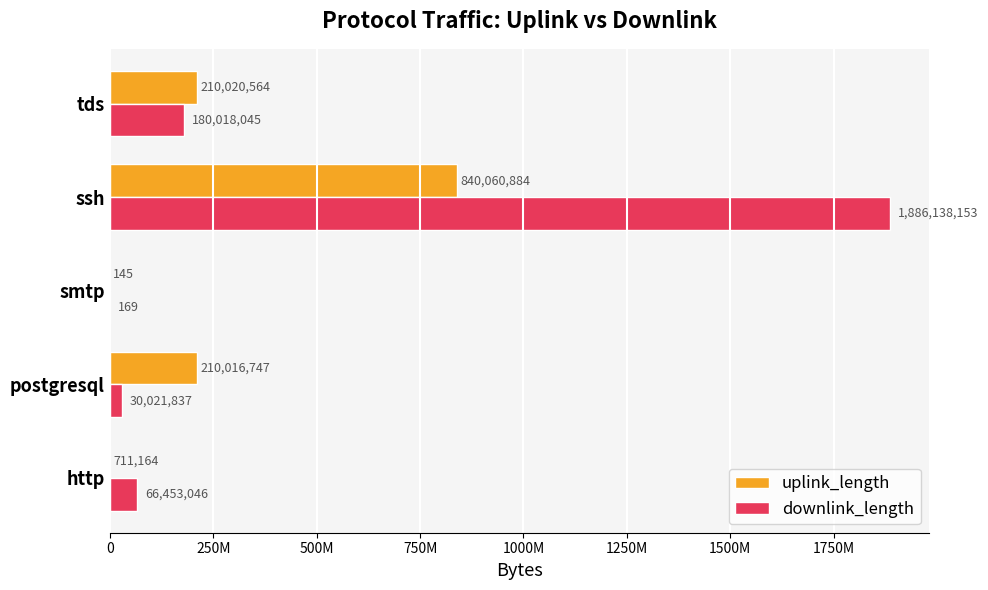

At how many categories does at least one series exceed 1811495637?

1